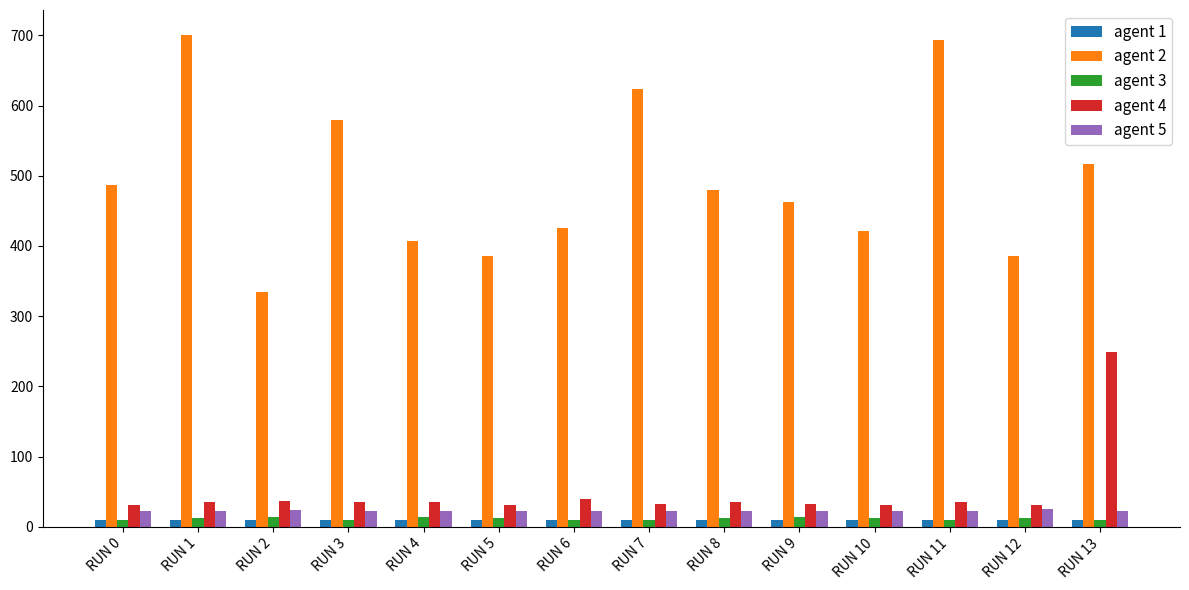

What is the value of the agent 3 bar at the 2nd from the left?

12